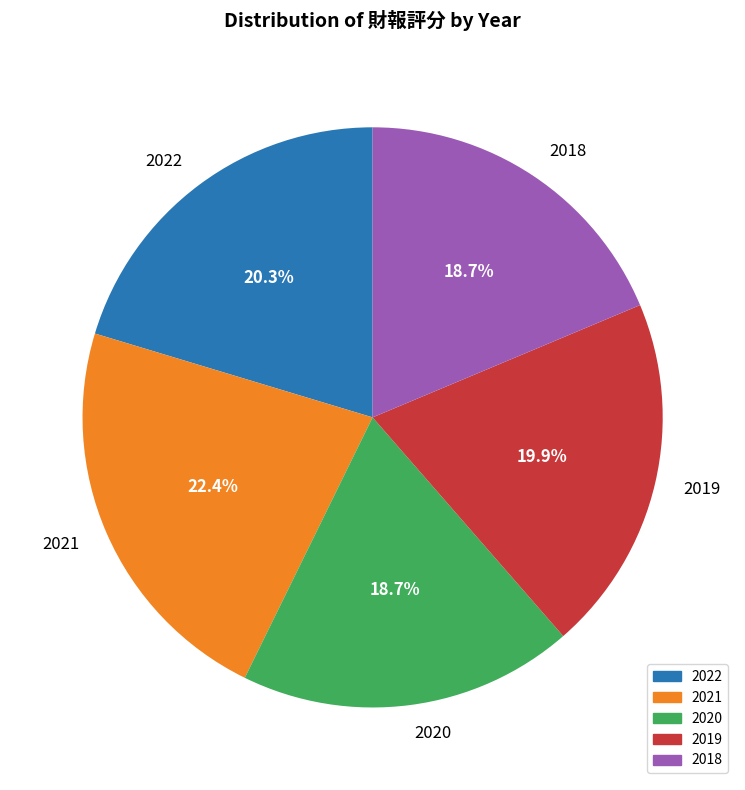

Is it true that 2021 is 9% of the pie?

False